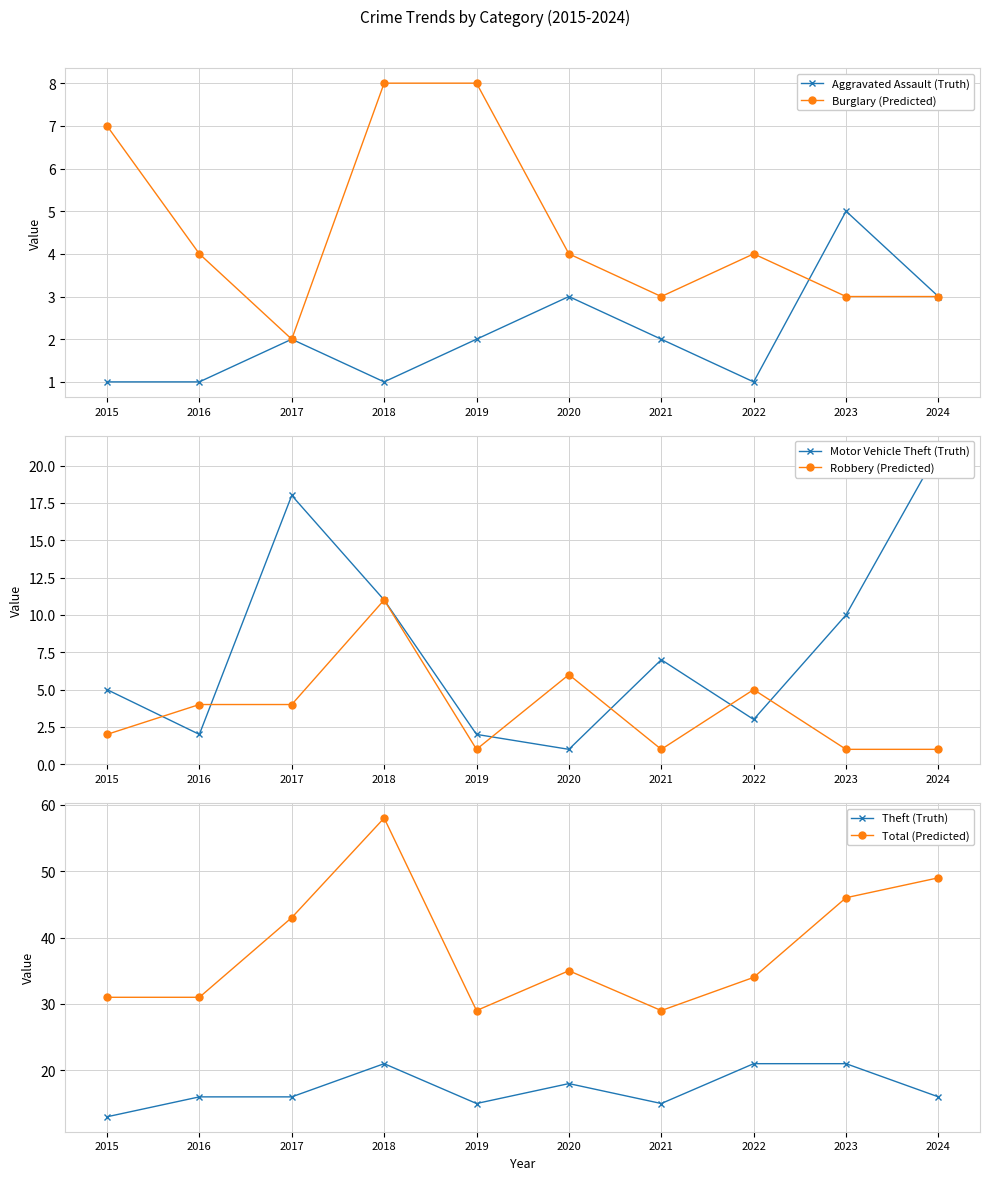

What is the value of the Robbery (Predicted) point at the 6th from the left?

6